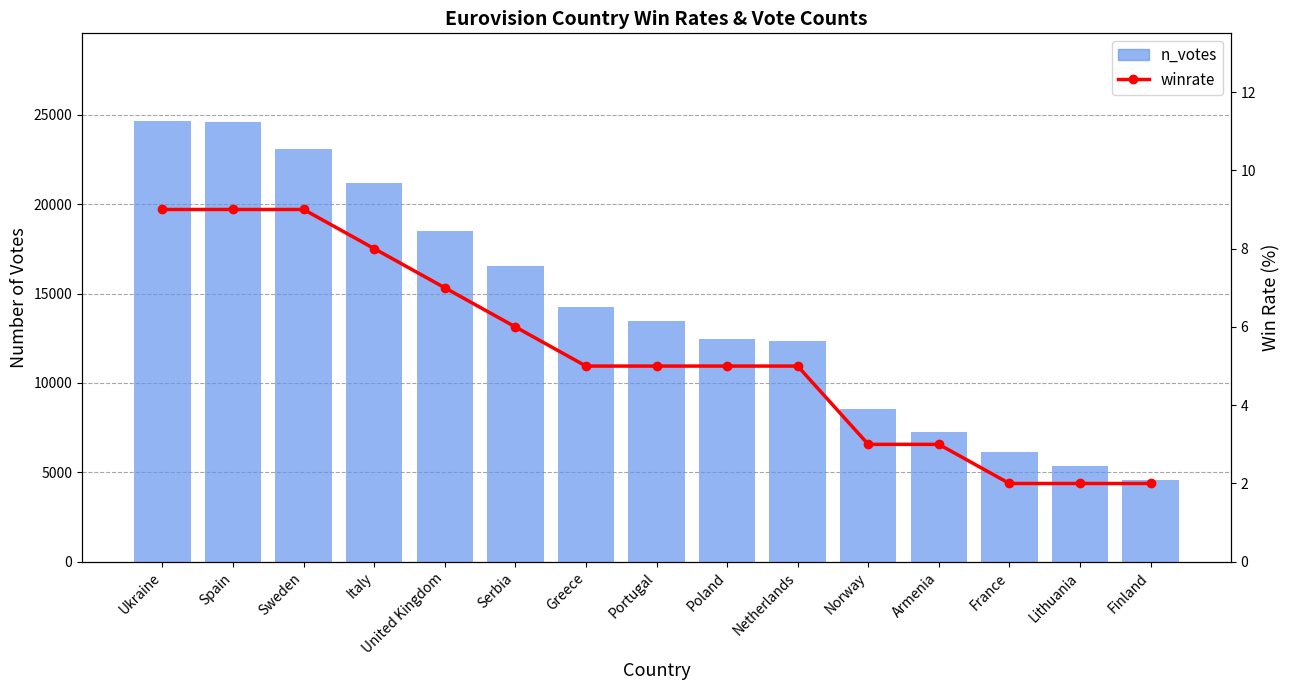

List the labels in order of n_votes value, smallest first.

Finland, Lithuania, France, Armenia, Norway, Netherlands, Poland, Portugal, Greece, Serbia, United Kingdom, Italy, Sweden, Spain, Ukraine